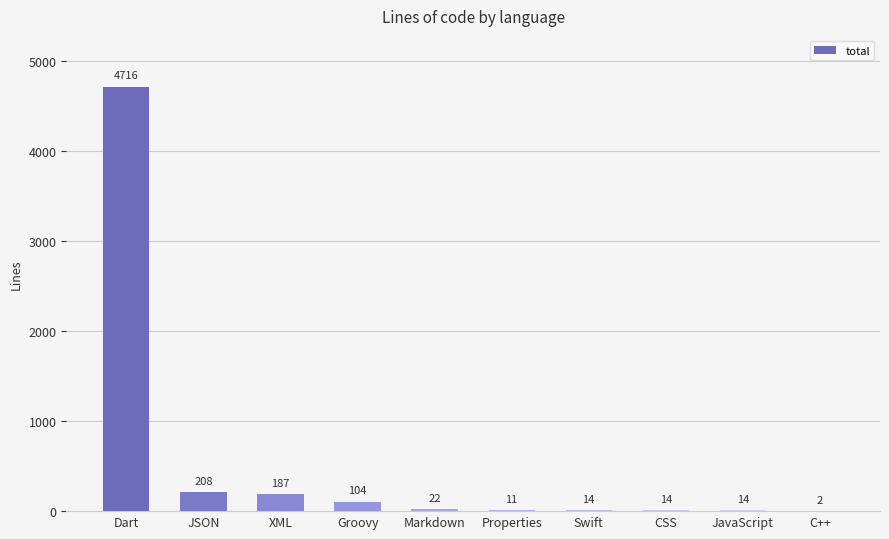

The chart shows a value of 2 at C++. True or false?

True